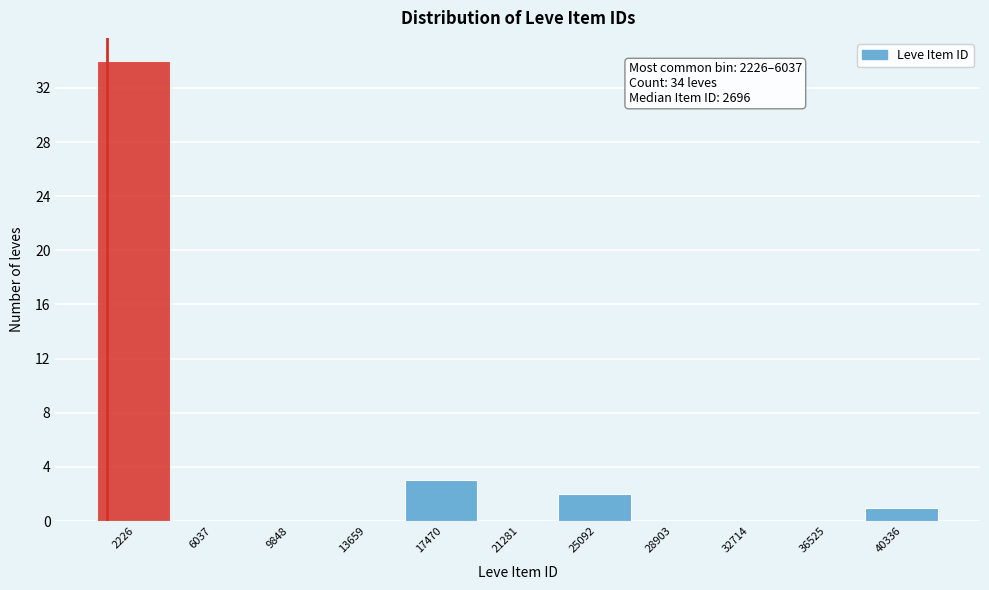

Reading left to right, transcribe all the data shown in this chart.

2226=34	6037=0	9848=0	13659=0	17470=3	21281=0	25092=2	28903=0	32714=0	36525=0	40336=1